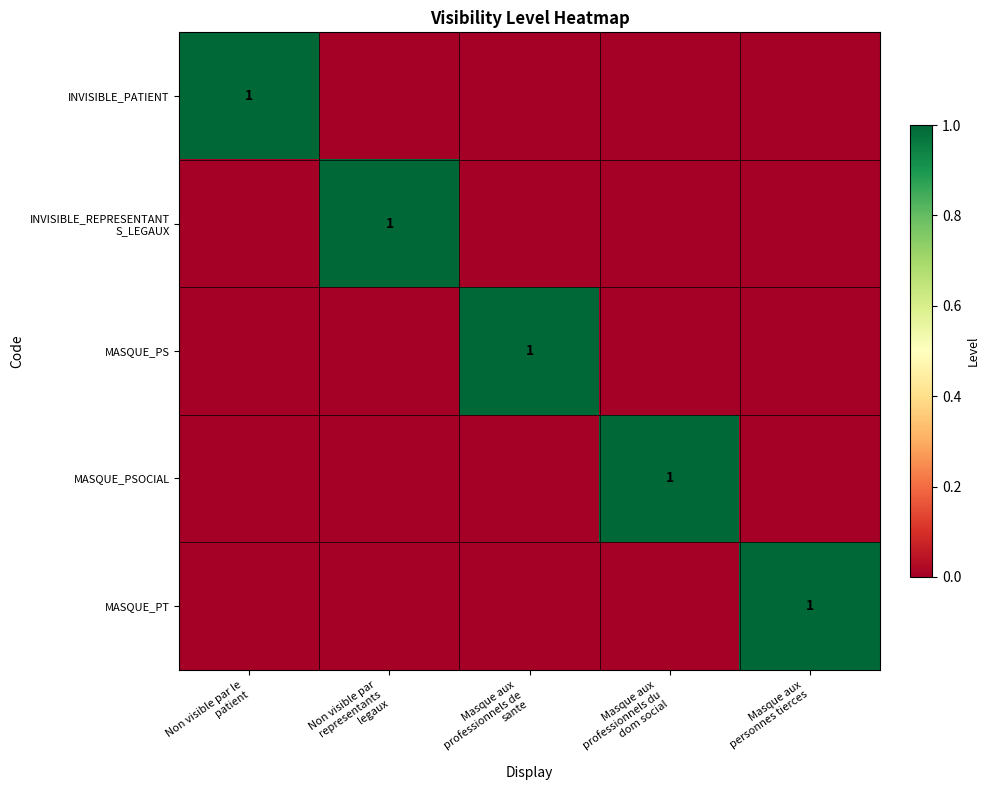

What is the spread (max minus min) of values at Masque aux
professionnels de
sante?

1